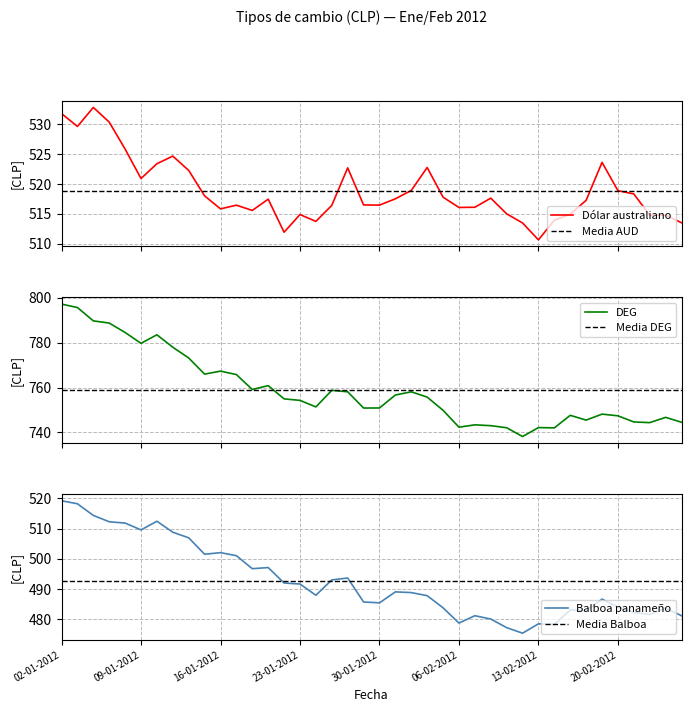

Between 27-01-2012 and 15-02-2012, which series saw the biggest shift?

DEG